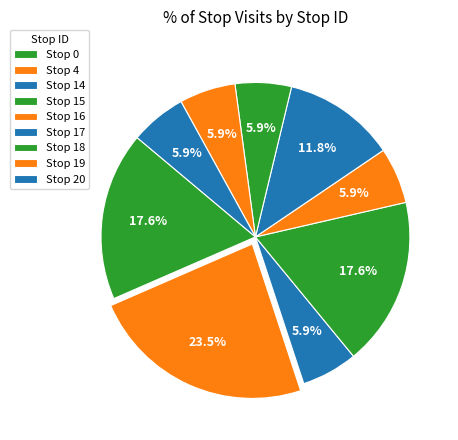

Count the number of slices in the pie.

9